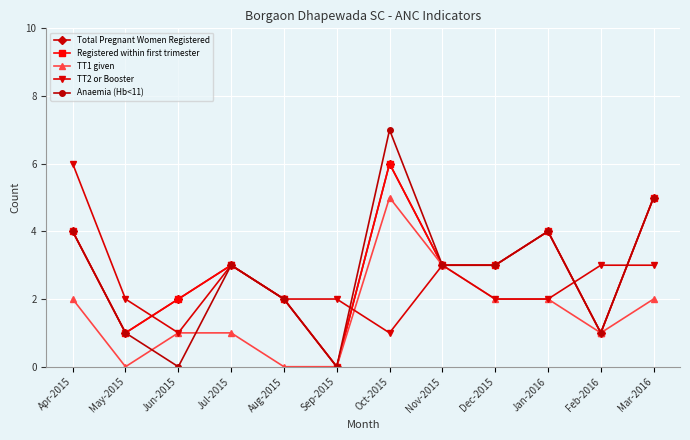

Is this an area chart (filled region under the line)?

No